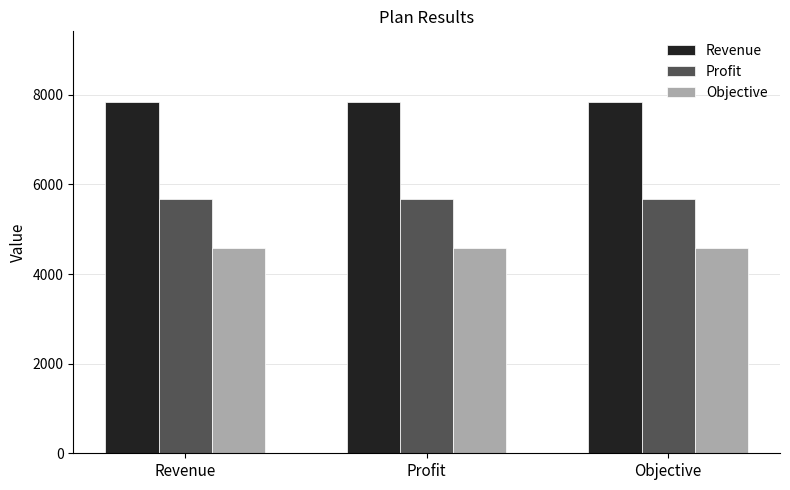

What is the label of the 3rd bar from the right?

Revenue